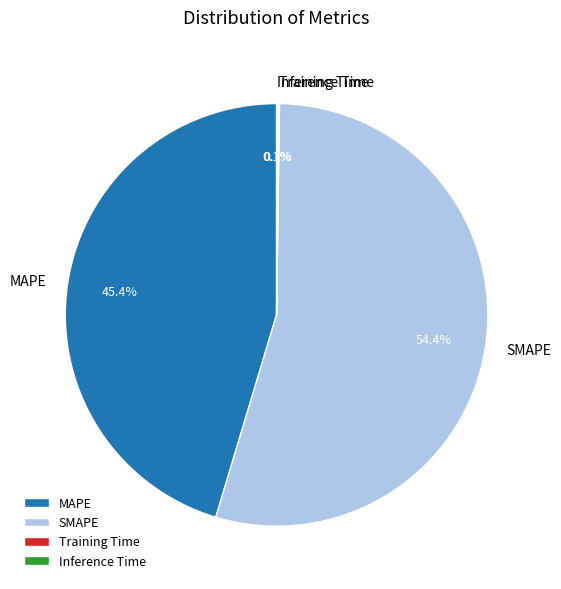

To the nearest percent, what is the average slice percentage?

25%